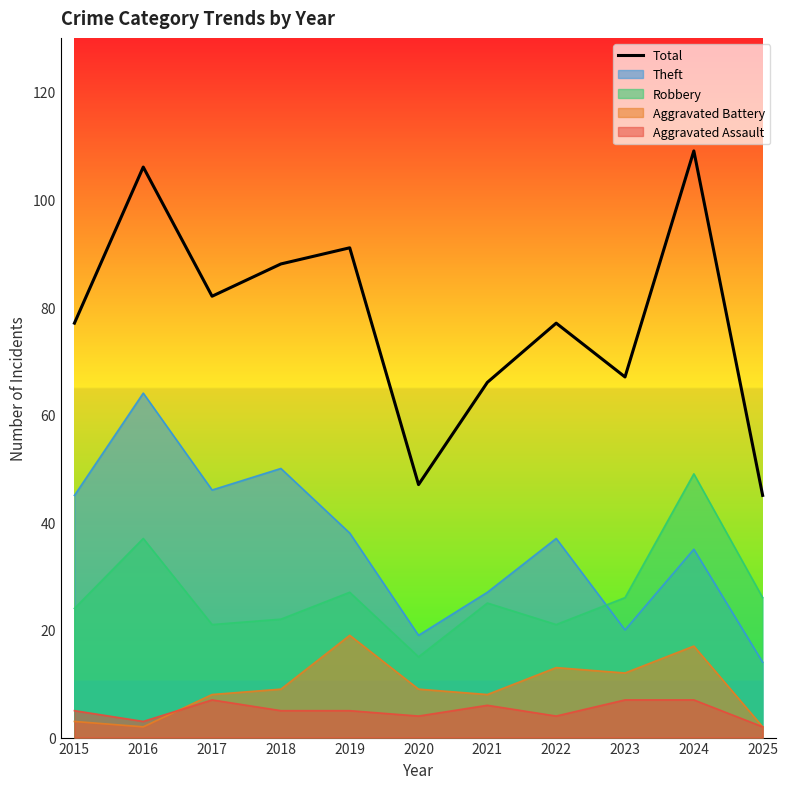

What is the difference between the values at 2022 and 2024?

32